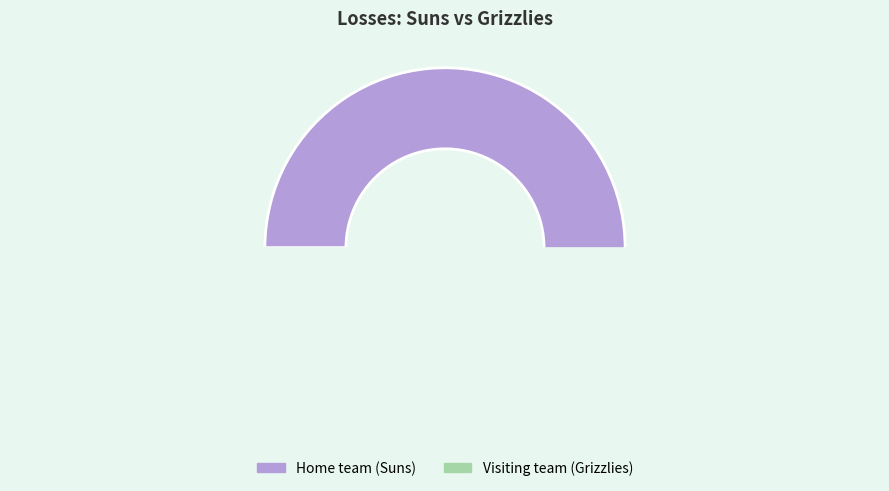

What percentage is NOT represented by Visiting team (Grizzlies)?

63.0%